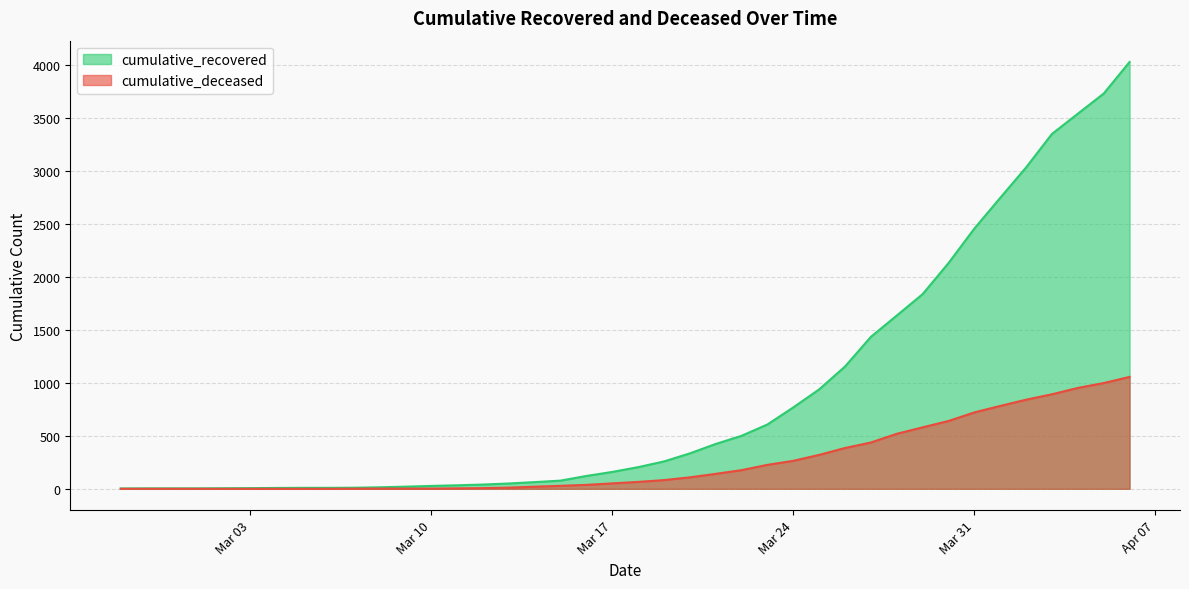

List the series in order of their overall mean, lowest first.

cumulative_deceased, cumulative_recovered